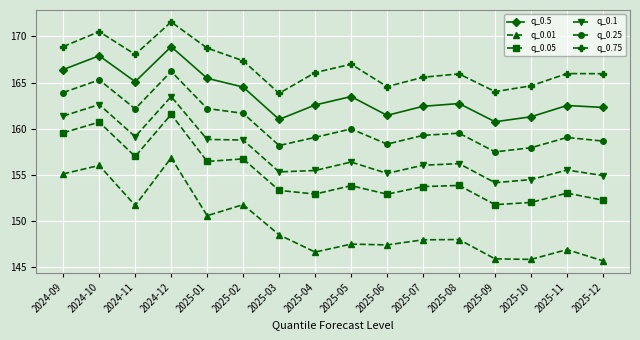

The q_0.25 series shows 55.9 at 2025-12. True or false?

False